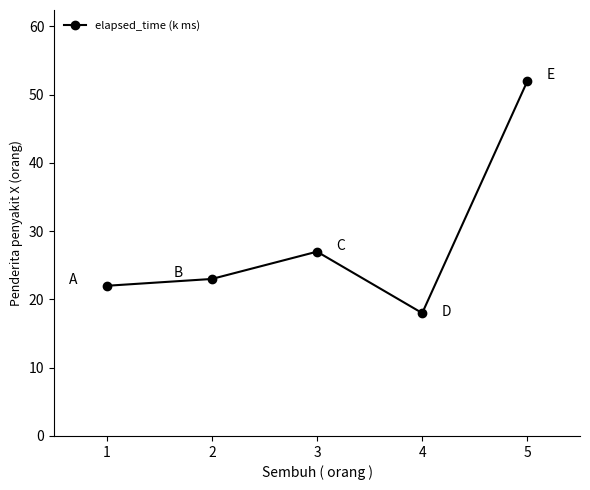

What is the difference between the maximum and minimum values?

34